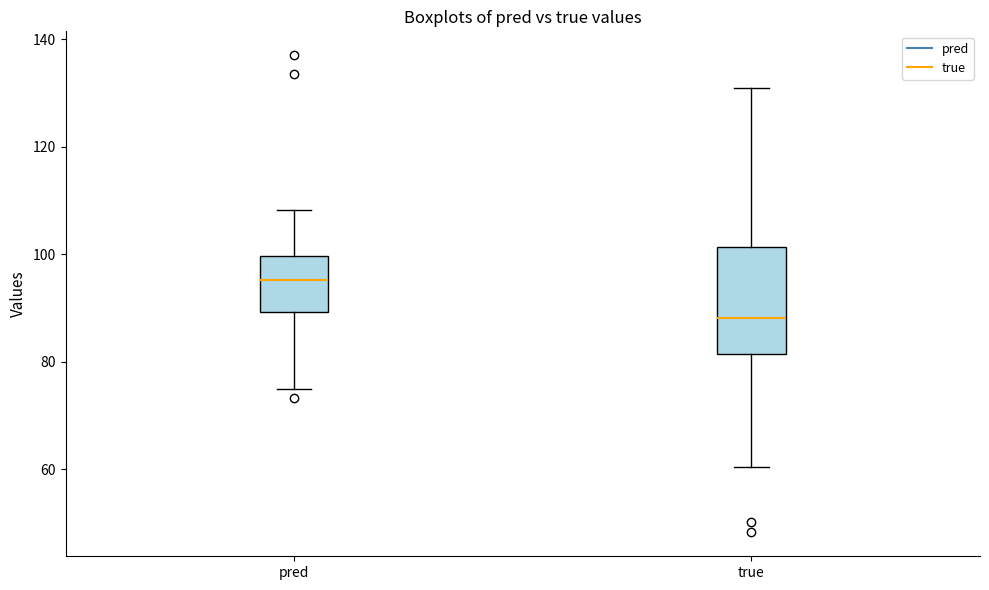

Reading left to right, transcribe this box plot: for each box, give where its median line is, the range the box spans, and where its two whiskers end, as read against the y-axis. The values are not printed on the chart, so give them approximately, as read against the axis.

pred: median 96, box 90 to 100, whiskers 74 to 108
true: median 88, box 82 to 102, whiskers 60 to 130